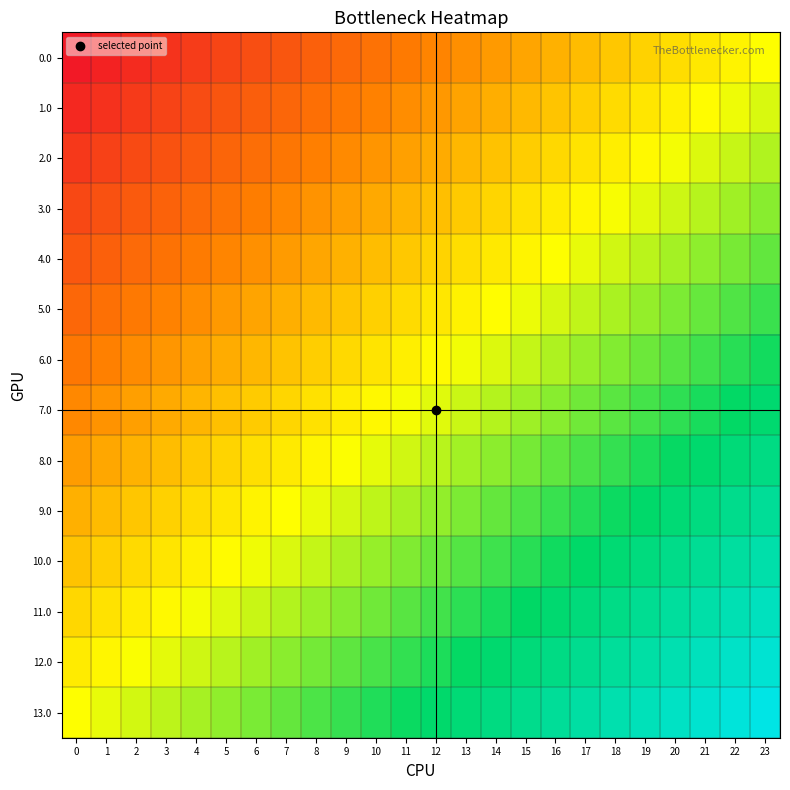

Reading left to right, what are all the values shown in this chart?

0.0: 0=-1.0	1=-1.0	2=-0.9	3=-0.9	4=-0.8	5=-0.8	6=-0.7	7=-0.7	8=-0.7	9=-0.6	10=-0.6	11=-0.5	12=-0.5	13=-0.4	14=-0.4	15=-0.3	16=-0.3	17=-0.3	18=-0.2	19=-0.2	20=-0.1	21=-0.1	22=-0.0	23=0.0
1.0: 0=-0.9	1=-0.9	2=-0.8	3=-0.8	4=-0.7	5=-0.7	6=-0.7	7=-0.6	8=-0.6	9=-0.5	10=-0.5	11=-0.4	12=-0.4	13=-0.4	14=-0.3	15=-0.3	16=-0.2	17=-0.2	18=-0.1	19=-0.1	20=-0.1	21=-0.0	22=0.0	23=0.1
2.0: 0=-0.8	1=-0.8	2=-0.8	3=-0.7	4=-0.7	5=-0.6	6=-0.6	7=-0.5	8=-0.5	9=-0.5	10=-0.4	11=-0.4	12=-0.3	13=-0.3	14=-0.2	15=-0.2	16=-0.2	17=-0.1	18=-0.1	19=-0.0	20=0.0	21=0.1	22=0.1	23=0.2
3.0: 0=-0.8	1=-0.7	2=-0.7	3=-0.6	4=-0.6	5=-0.6	6=-0.5	7=-0.5	8=-0.4	9=-0.4	10=-0.3	11=-0.3	12=-0.2	13=-0.2	14=-0.2	15=-0.1	16=-0.1	17=-0.0	18=0.0	19=0.1	20=0.1	21=0.1	22=0.2	23=0.2
4.0: 0=-0.7	1=-0.6	2=-0.6	3=-0.6	4=-0.5	5=-0.5	6=-0.4	7=-0.4	8=-0.3	9=-0.3	10=-0.3	11=-0.2	12=-0.2	13=-0.1	14=-0.1	15=-0.0	16=0.0	17=0.0	18=0.1	19=0.1	20=0.2	21=0.2	22=0.3	23=0.3
5.0: 0=-0.6	1=-0.6	2=-0.5	3=-0.5	4=-0.4	5=-0.4	6=-0.4	7=-0.3	8=-0.3	9=-0.2	10=-0.2	11=-0.1	12=-0.1	13=-0.1	14=-0.0	15=0.0	16=0.1	17=0.1	18=0.2	19=0.2	20=0.3	21=0.3	22=0.3	23=0.4
6.0: 0=-0.5	1=-0.5	2=-0.5	3=-0.4	4=-0.4	5=-0.3	6=-0.3	7=-0.2	8=-0.2	9=-0.1	10=-0.1	11=-0.1	12=-0.0	13=0.0	14=0.1	15=0.1	16=0.2	17=0.2	18=0.2	19=0.3	20=0.3	21=0.4	22=0.4	23=0.5
7.0: 0=-0.5	1=-0.4	2=-0.4	3=-0.3	4=-0.3	5=-0.2	6=-0.2	7=-0.2	8=-0.1	9=-0.1	10=-0.0	11=0.0	12=0.1	13=0.1	14=0.1	15=0.2	16=0.2	17=0.3	18=0.3	19=0.4	20=0.4	21=0.5	22=0.5	23=0.5
8.0: 0=-0.4	1=-0.3	2=-0.3	3=-0.3	4=-0.2	5=-0.2	6=-0.1	7=-0.1	8=-0.0	9=0.0	10=0.1	11=0.1	12=0.1	13=0.2	14=0.2	15=0.3	16=0.3	17=0.4	18=0.4	19=0.4	20=0.5	21=0.5	22=0.6	23=0.6
9.0: 0=-0.3	1=-0.3	2=-0.2	3=-0.2	4=-0.1	5=-0.1	6=-0.0	7=-0.0	8=0.0	9=0.1	10=0.1	11=0.2	12=0.2	13=0.3	14=0.3	15=0.3	16=0.4	17=0.4	18=0.5	19=0.5	20=0.6	21=0.6	22=0.6	23=0.7
10.0: 0=-0.2	1=-0.2	2=-0.1	3=-0.1	4=-0.1	5=-0.0	6=0.0	7=0.1	8=0.1	9=0.2	10=0.2	11=0.2	12=0.3	13=0.3	14=0.4	15=0.4	16=0.5	17=0.5	18=0.6	19=0.6	20=0.6	21=0.7	22=0.7	23=0.8
11.0: 0=-0.2	1=-0.1	2=-0.1	3=-0.0	4=0.0	5=0.1	6=0.1	7=0.2	8=0.2	9=0.2	10=0.3	11=0.3	12=0.4	13=0.4	14=0.5	15=0.5	16=0.5	17=0.6	18=0.6	19=0.7	20=0.7	21=0.8	22=0.8	23=0.8
12.0: 0=-0.1	1=-0.0	2=0.0	3=0.1	4=0.1	5=0.1	6=0.2	7=0.2	8=0.3	9=0.3	10=0.4	11=0.4	12=0.4	13=0.5	14=0.5	15=0.6	16=0.6	17=0.7	18=0.7	19=0.7	20=0.8	21=0.8	22=0.9	23=0.9
13.0: 0=0.0	1=0.0	2=0.1	3=0.1	4=0.2	5=0.2	6=0.3	7=0.3	8=0.3	9=0.4	10=0.4	11=0.5	12=0.5	13=0.6	14=0.6	15=0.7	16=0.7	17=0.7	18=0.8	19=0.8	20=0.9	21=0.9	22=1.0	23=1.0